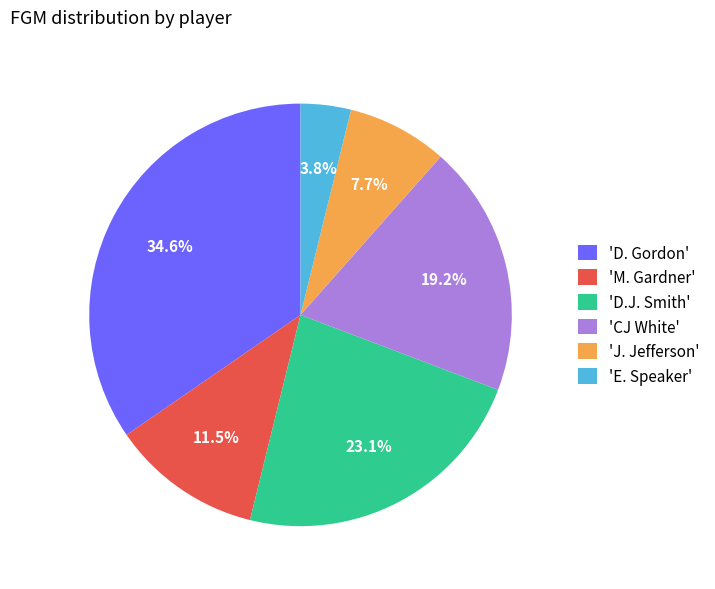

How many segments does this pie chart have?

6